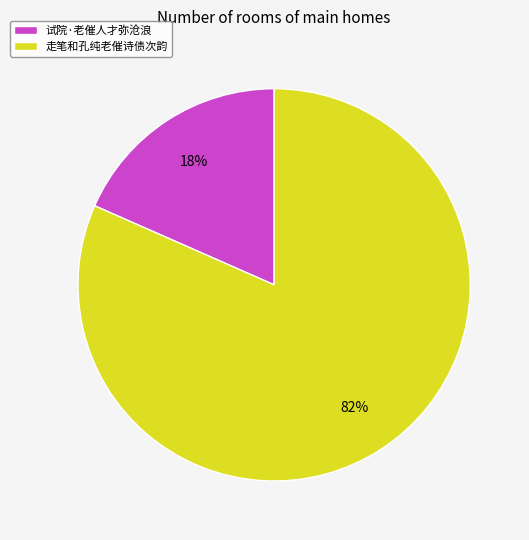

How many segments does this pie chart have?

2